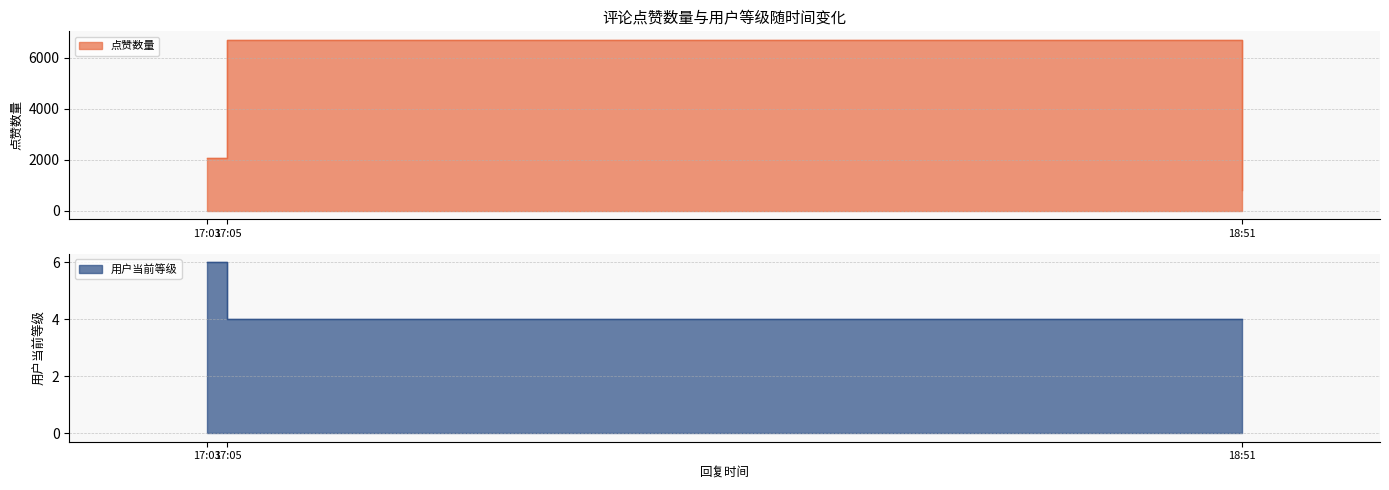

Which has a higher value, 18:51 or 17:05?

17:05